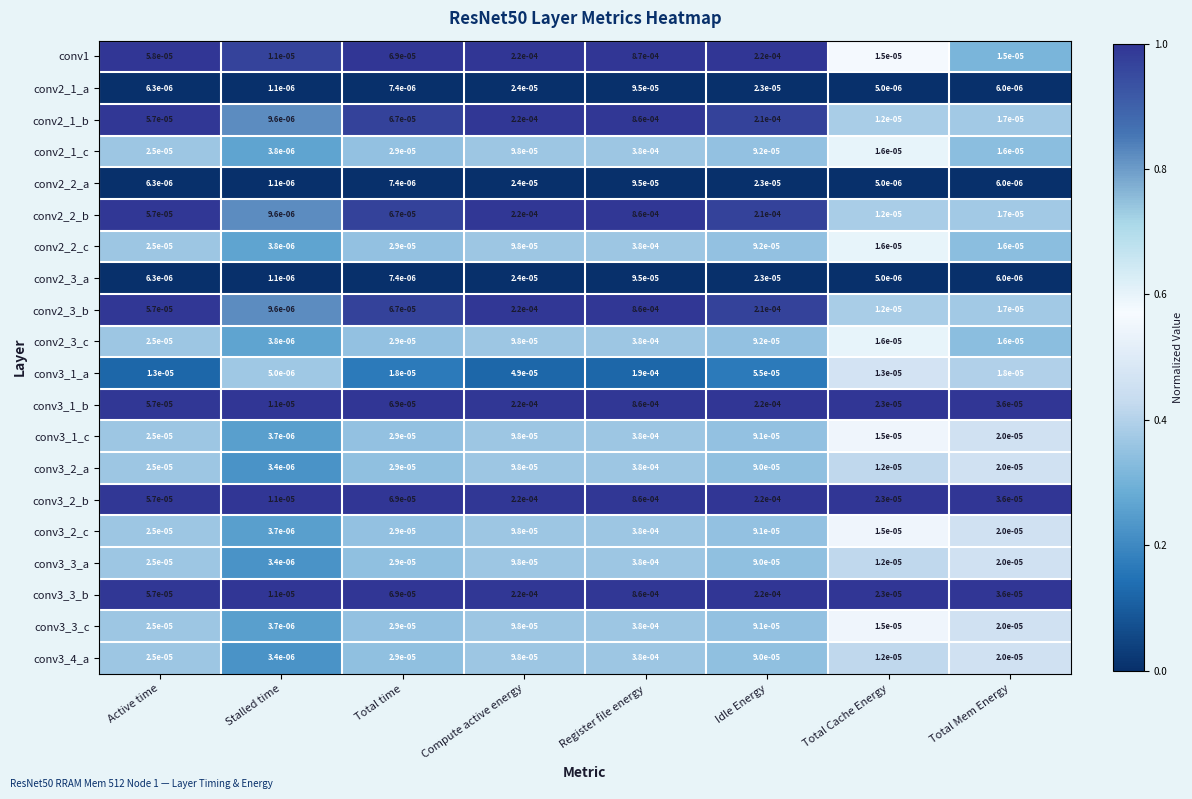

How many distinct data groups are displayed?

20